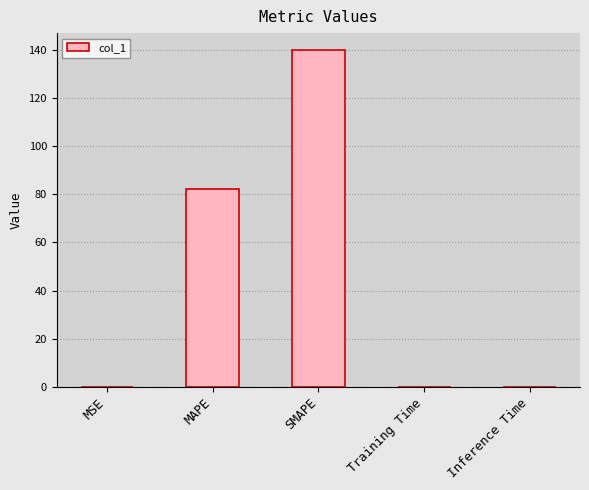

What is the maximum value shown in the chart?

140.0